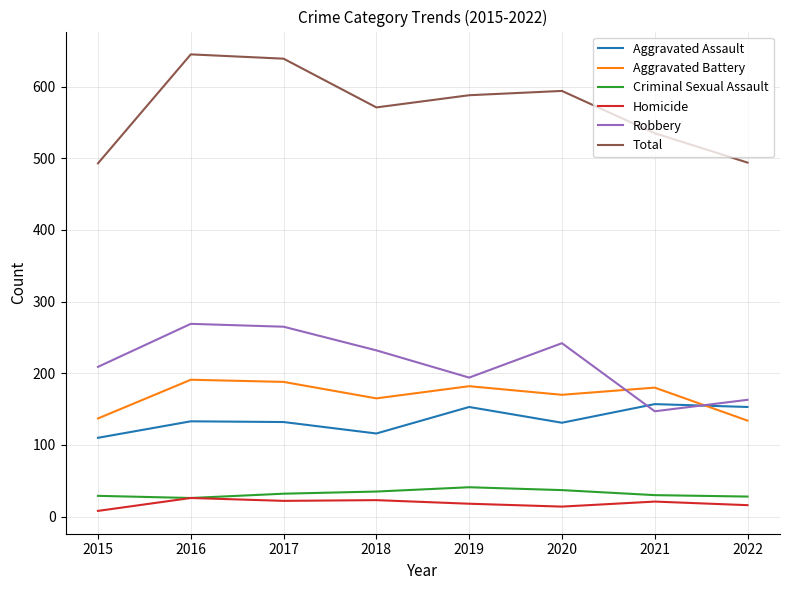

Which series has the largest total across all categories?

Total